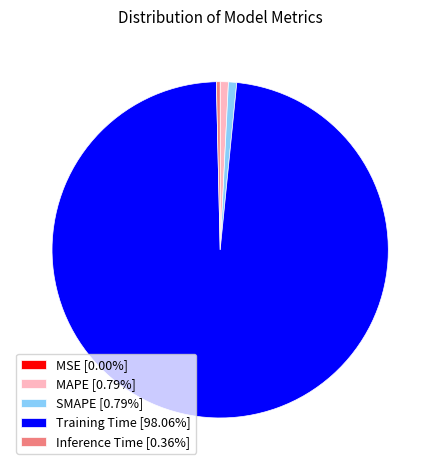

Is it true that SMAPE is 1% of the pie?

True